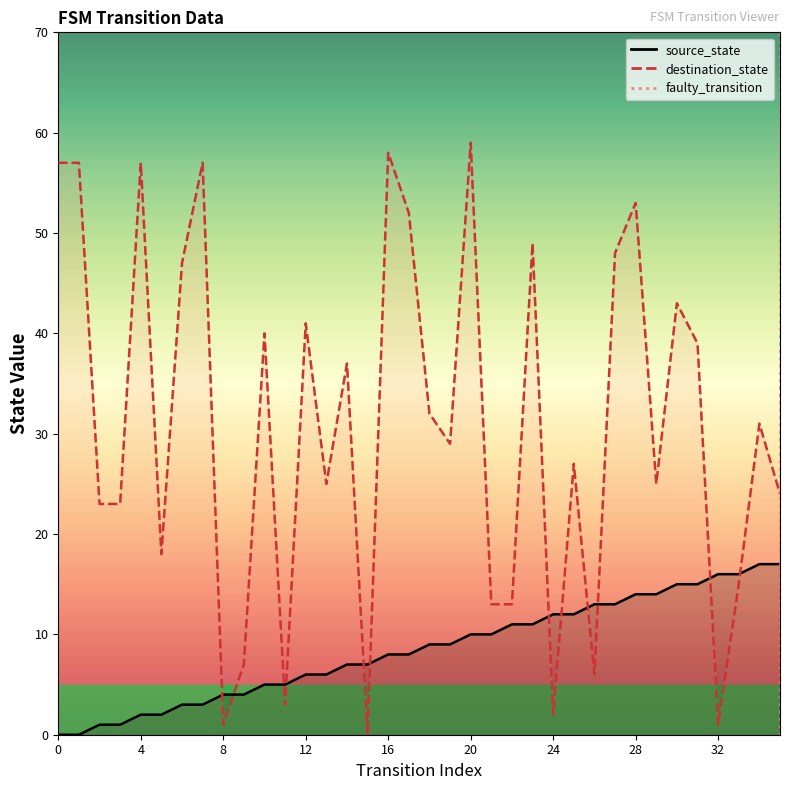

What is the difference between the highest and lowest values at 19?

20